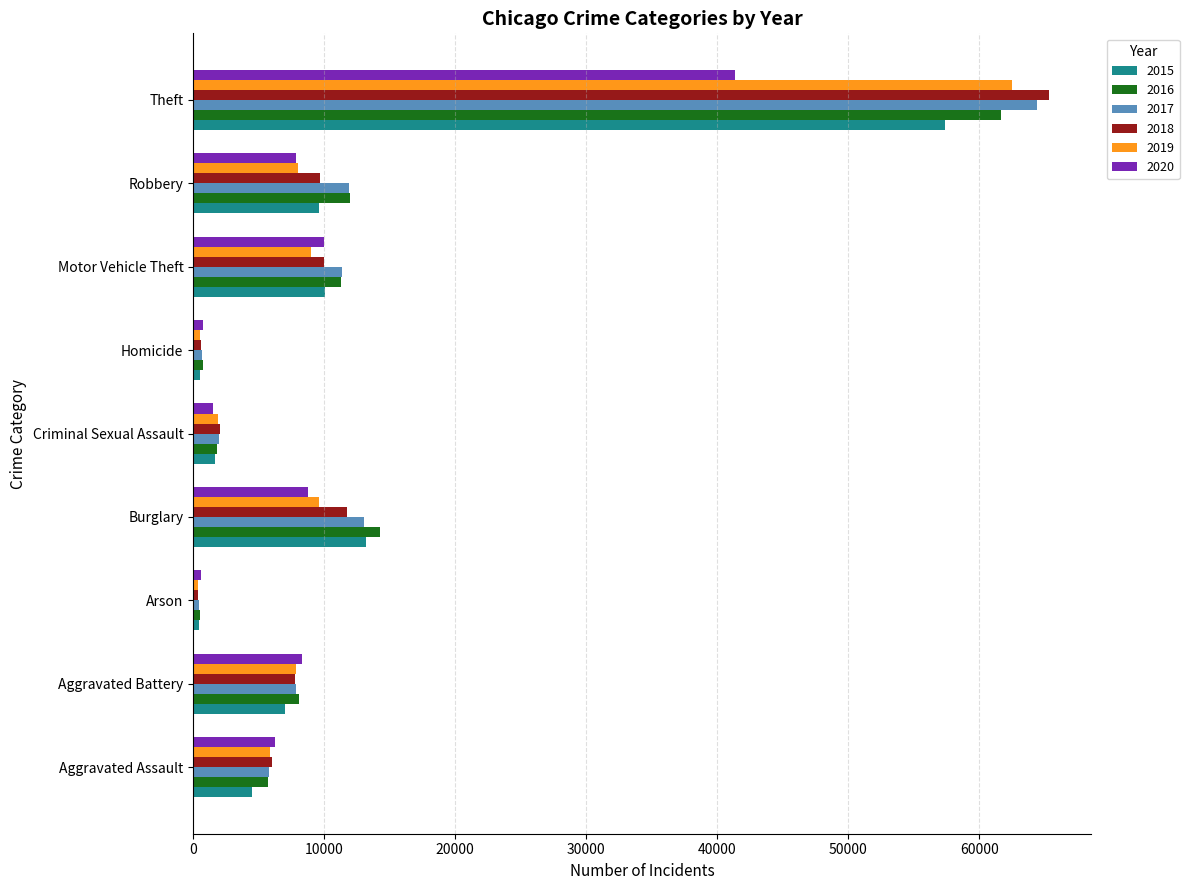

Which label corresponds to the largest value in the chart?

Theft